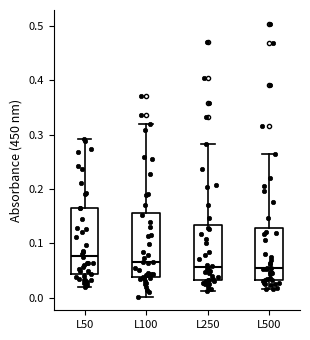

Where does the median line of the box for L250 sit on the y-axis? The values are not printed on the chart, so give them approximately, as read against the axis.

0.06